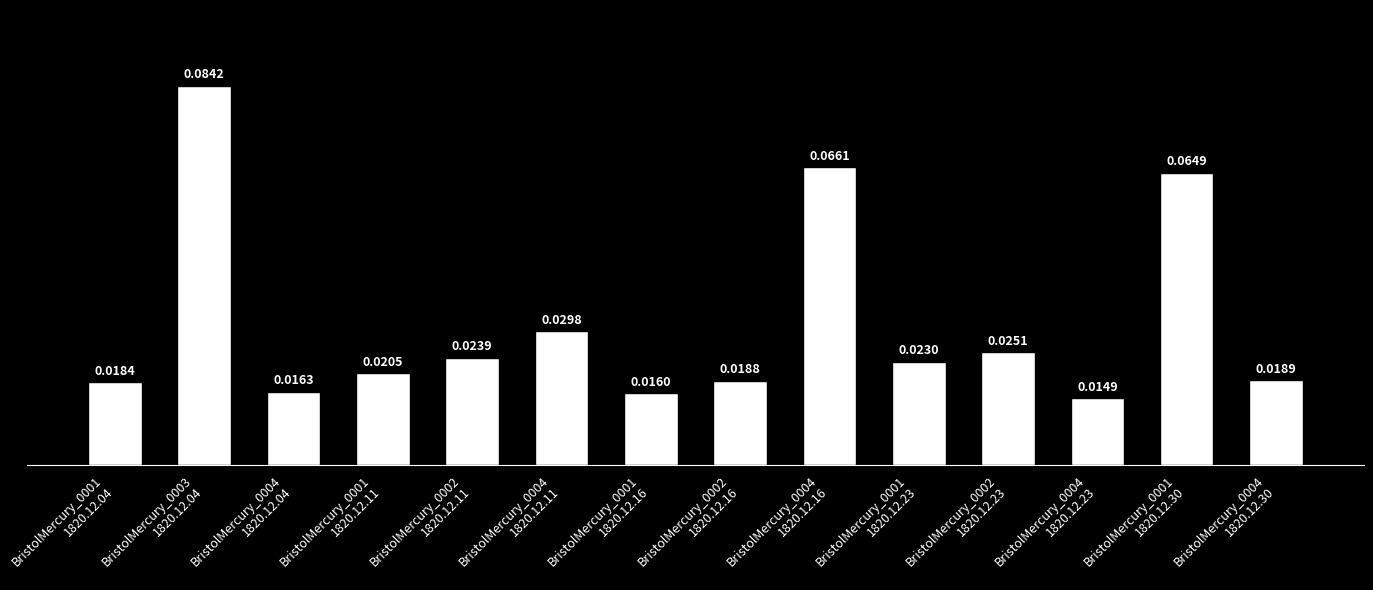

Rank the categories by value from lowest to highest.

BristolMercury_0004
1820.12.23, BristolMercury_0001
1820.12.16, BristolMercury_0004
1820.12.04, BristolMercury_0001
1820.12.04, BristolMercury_0002
1820.12.16, BristolMercury_0004
1820.12.30, BristolMercury_0001
1820.12.11, BristolMercury_0001
1820.12.23, BristolMercury_0002
1820.12.11, BristolMercury_0002
1820.12.23, BristolMercury_0004
1820.12.11, BristolMercury_0001
1820.12.30, BristolMercury_0004
1820.12.16, BristolMercury_0003
1820.12.04